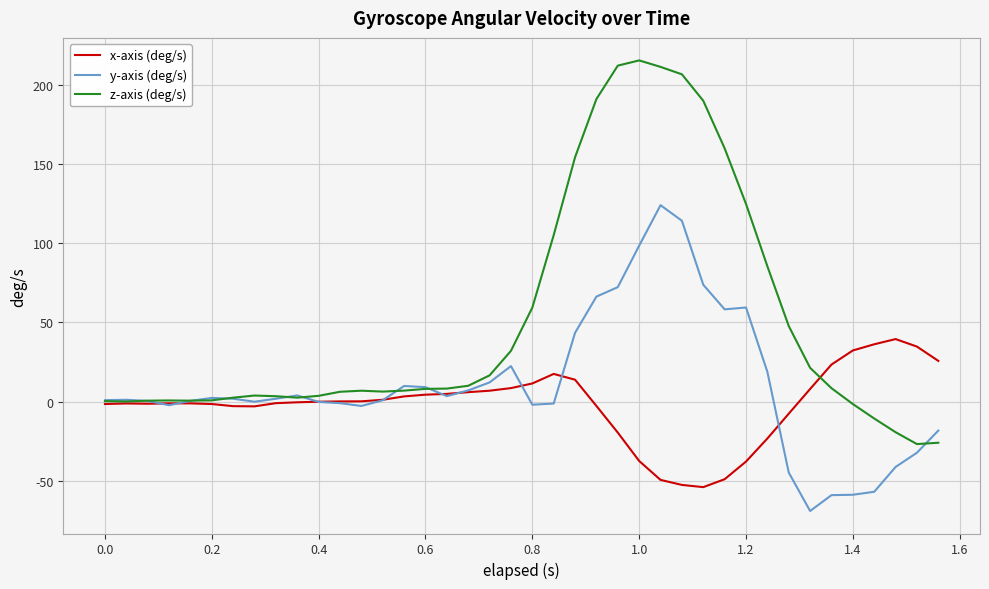

Which series has the largest range (max minus min)?

z-axis (deg/s)